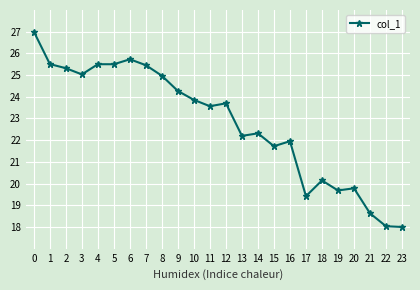

How many data points are less than 23?

11